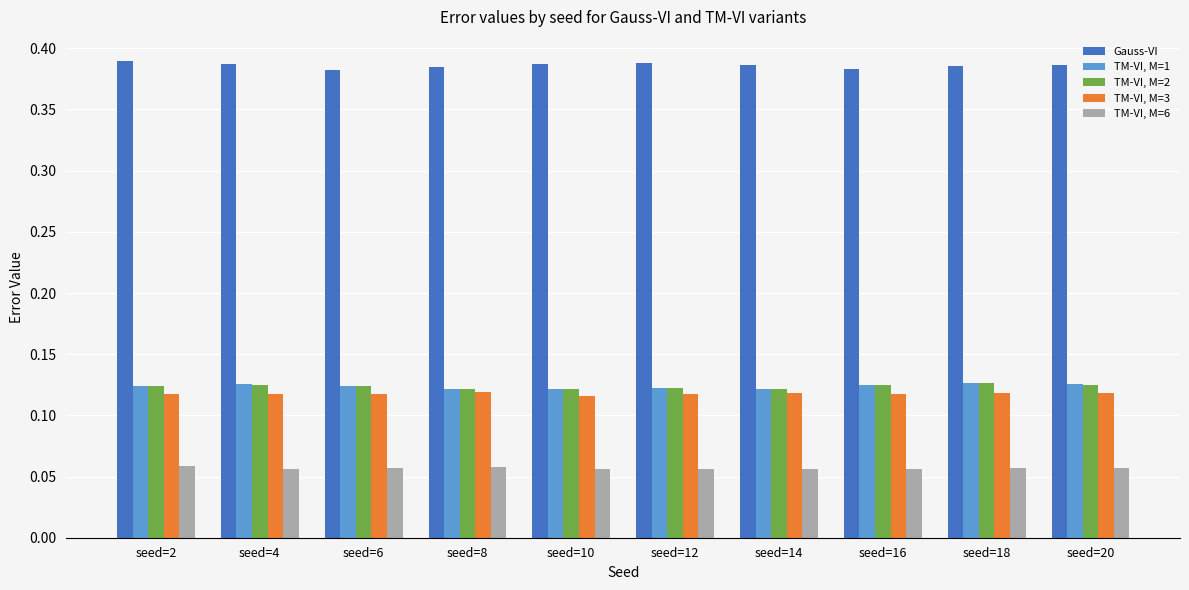

What is the spread (max minus min) of values at seed=6?

0.3